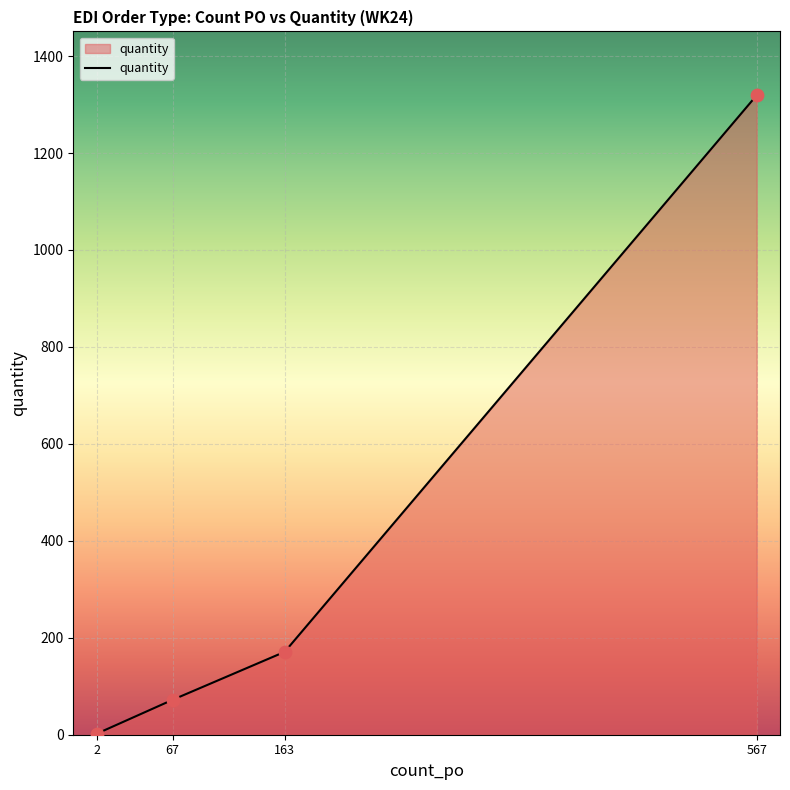

Between 163 and 567, which is larger?

567